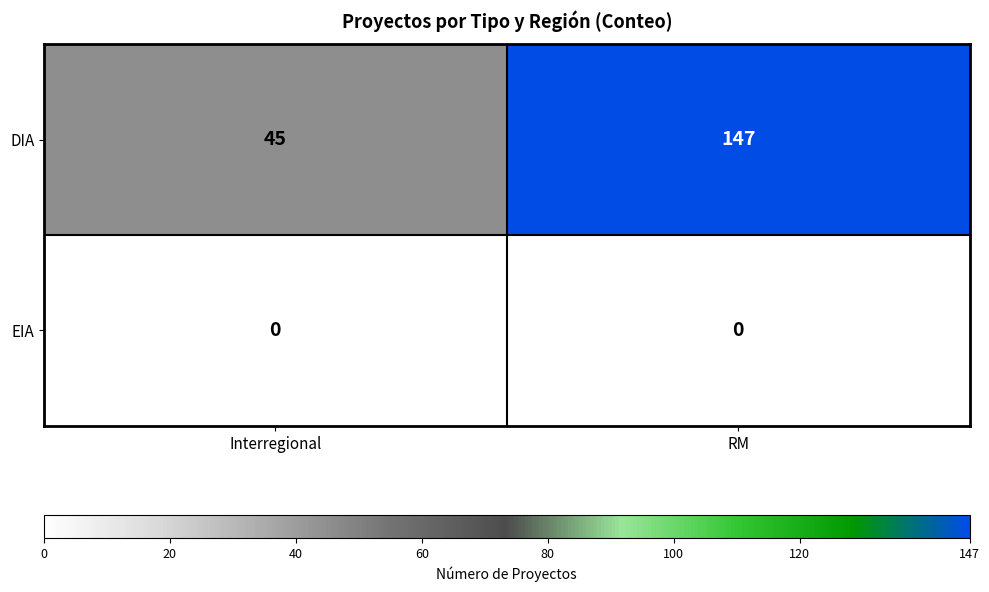

Rank the series by their maximum value, from lowest to highest.

EIA, DIA